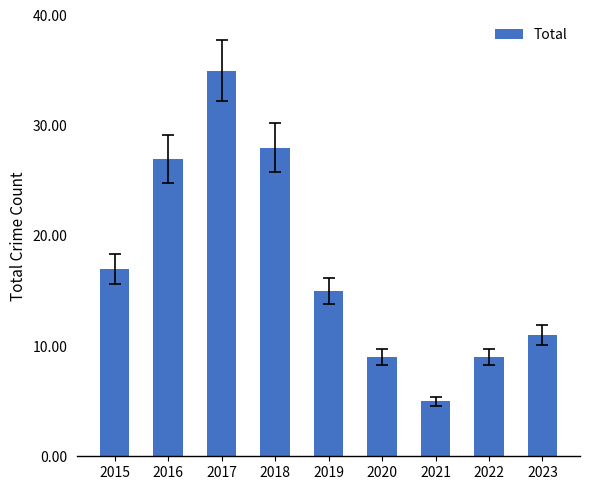

Does the chart contain any negative values?

No